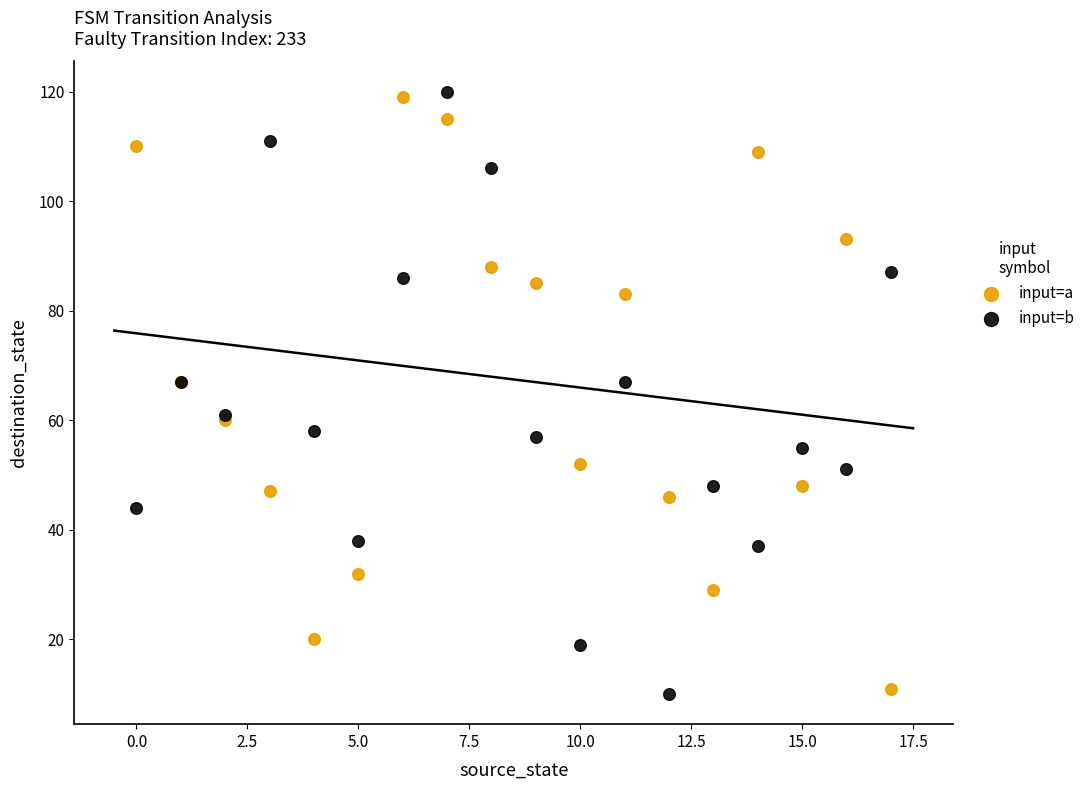

What are all the series names shown in the legend?

input=a, input=b